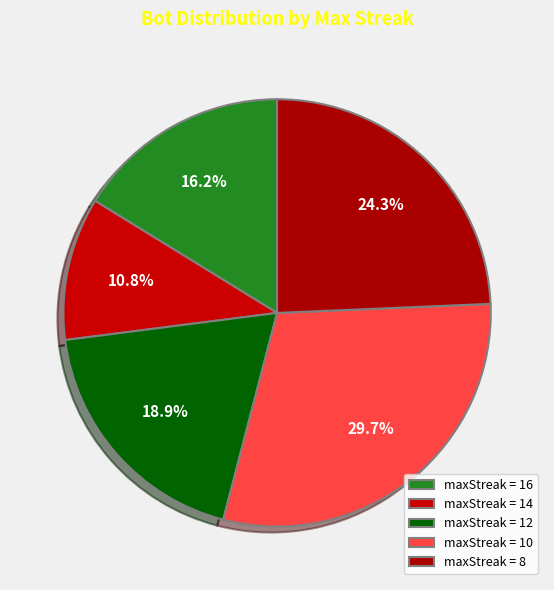

To the nearest percent, what is the difference between the largest and smallest slice percentages?

19%